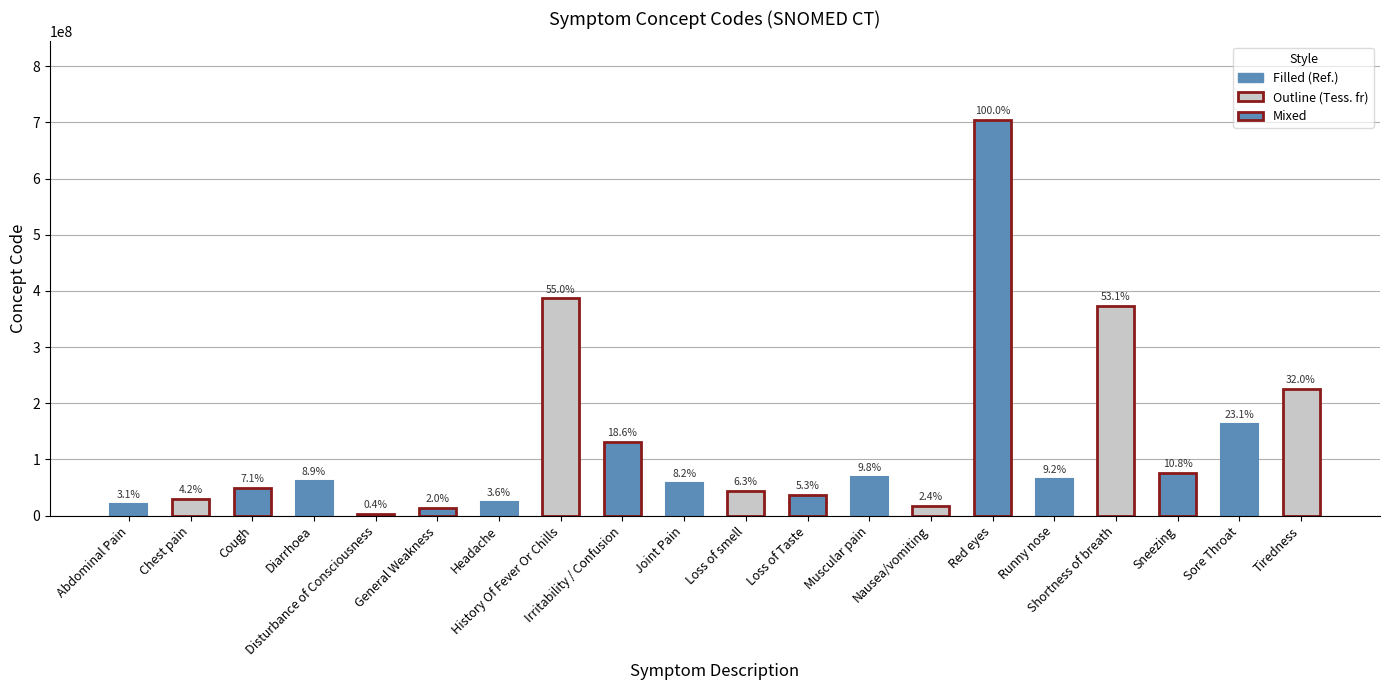

Reading left to right, list all the values displayed in this chart.

21522001	29857009	49727002	62315008	3006004	13791008	25064002	386661006	130987000	57676002	44169009	36955009	68962001	16932000	703630003	64531003	373895009	76067001	162397003	224960004